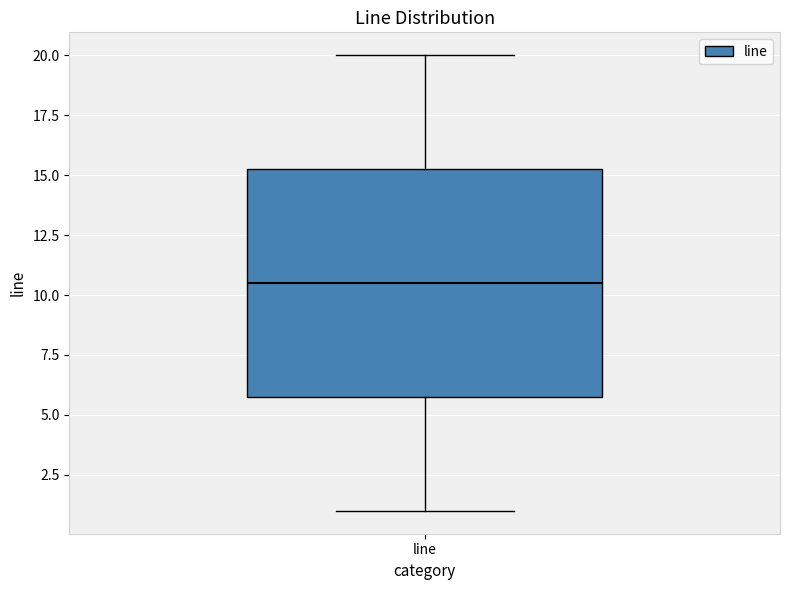

Read this box plot against the y-axis: the position of the median line, the range covered by the box, and the ends of both whiskers. The values are not printed on the chart, so give them approximately, as read against the axis.

median 10.5, box 6.0 to 15.5, whiskers 1.0 to 20.0